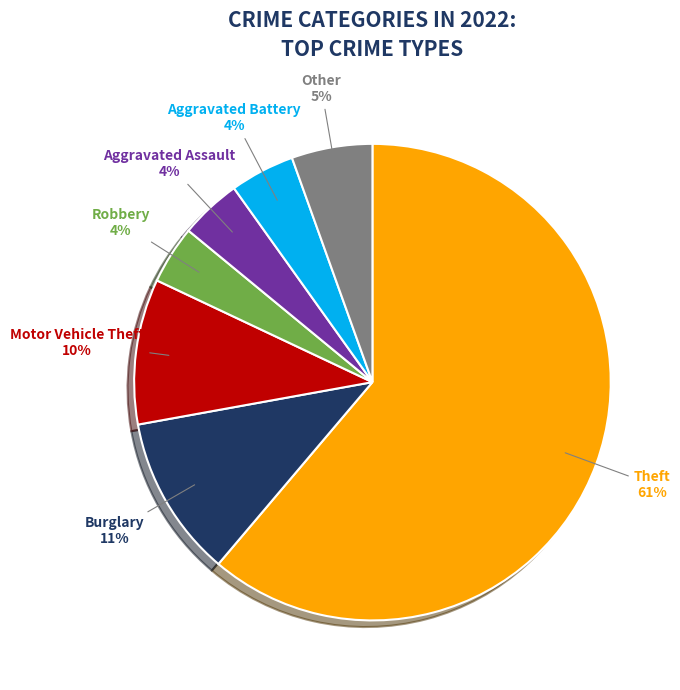

Is there any slice that represents more than half of the pie?

Yes